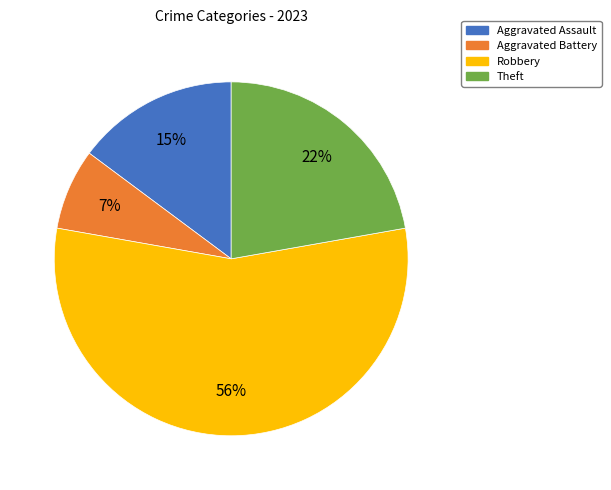

To the nearest percent, what is the average slice percentage?

25%